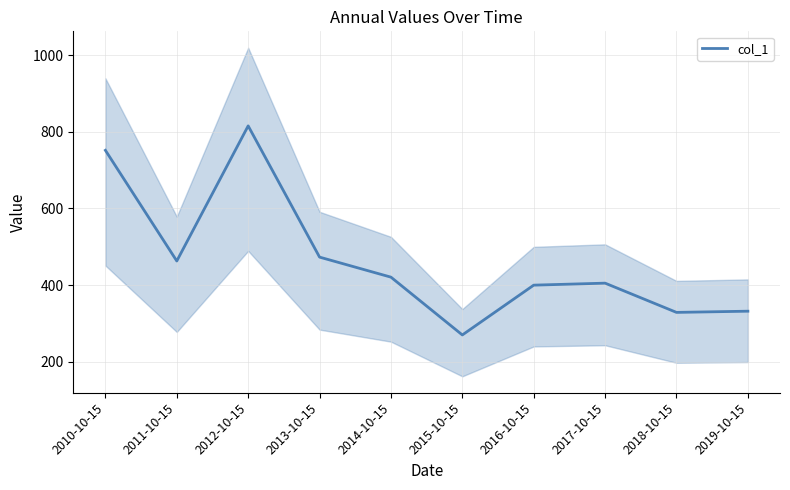

Is it true that the value at 2010-10-15 is 488.4?

False